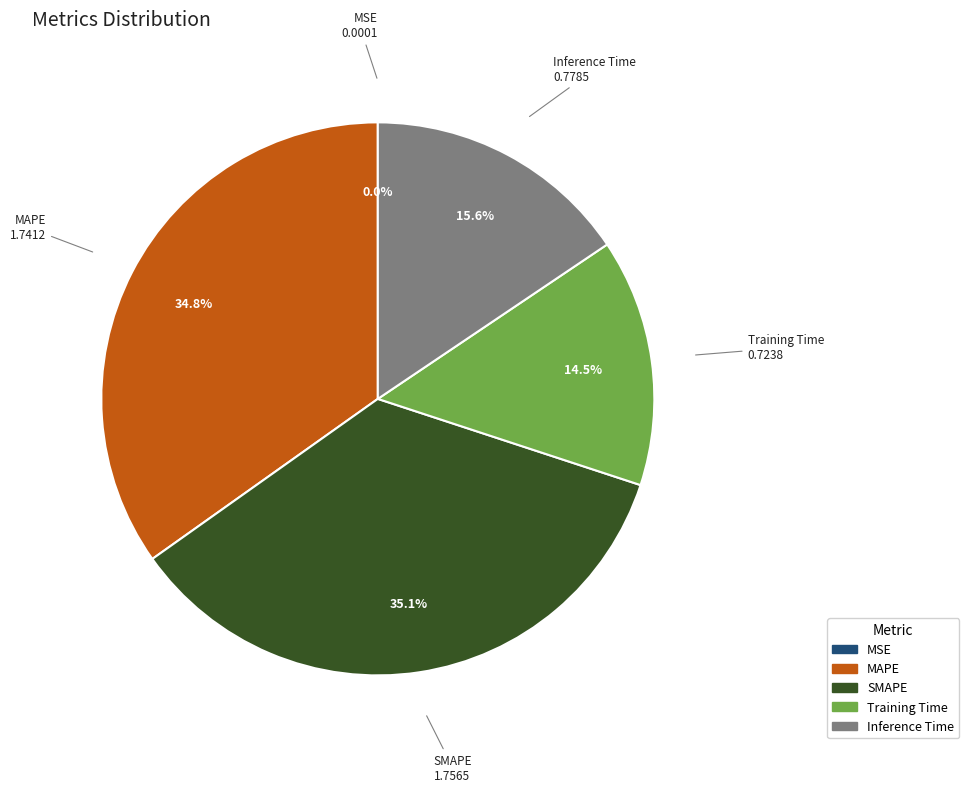

Is MAPE the majority of the pie?

No